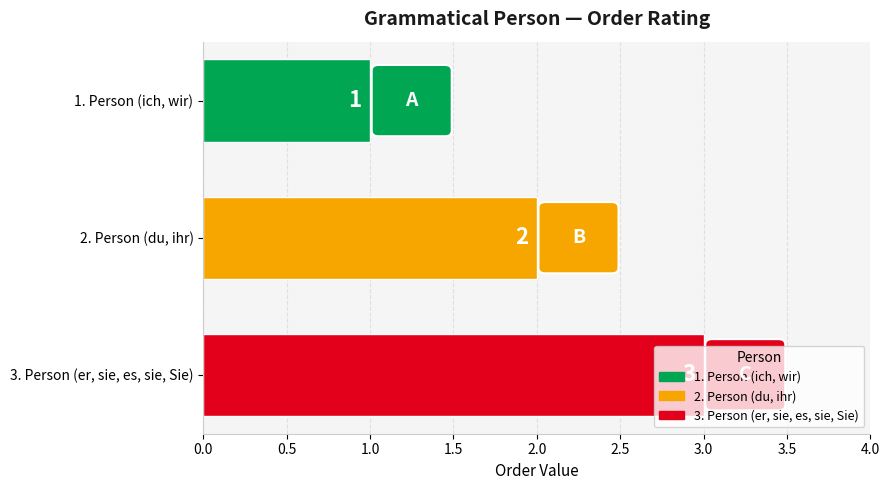

What is the difference between the maximum and minimum values?

2